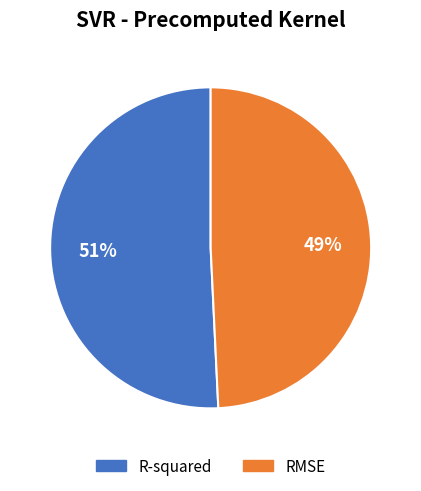

Do RMSE and R-squared together represent more than half of the pie?

Yes